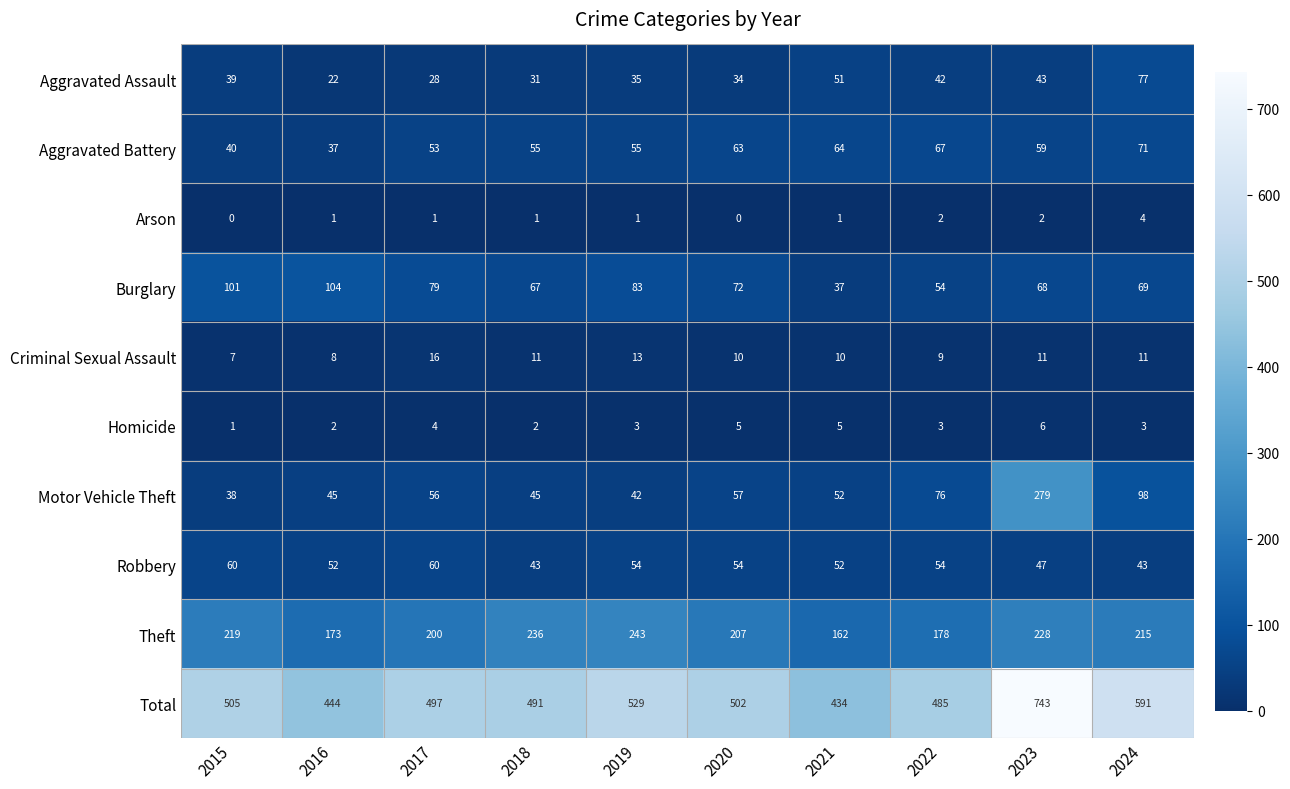

At which label is Burglary closest to 70?

2024